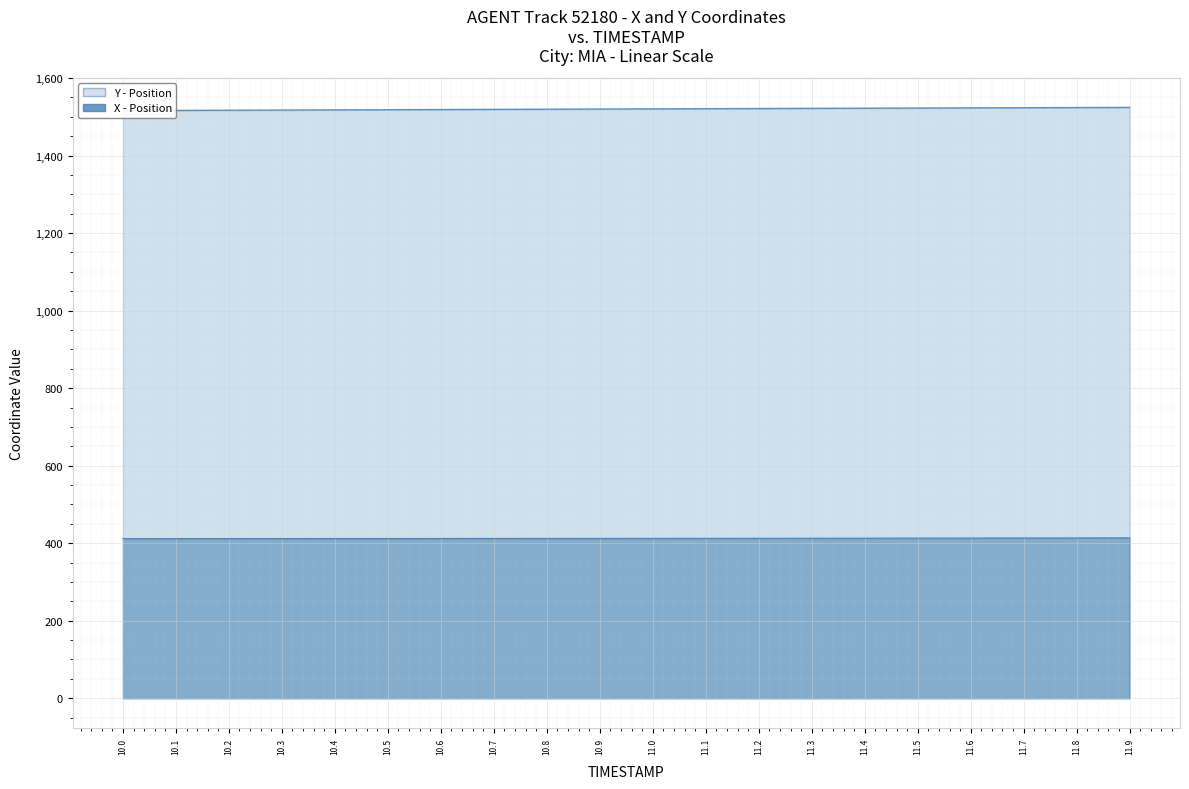

At which category does the chart reach its minimum across all series?

10.0